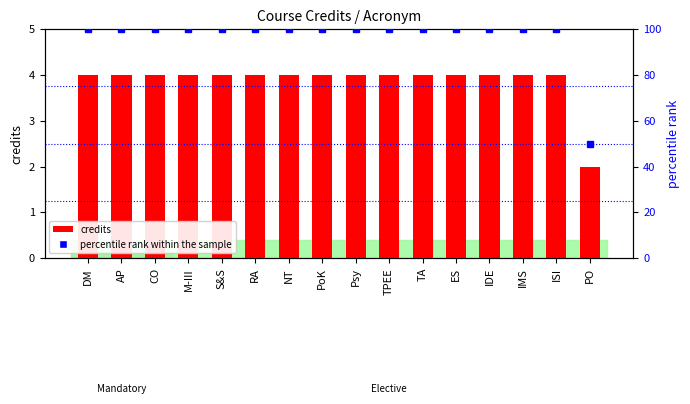

Is the value of percentile rank within the sample at IDE greater than the value of credits at IDE?

Yes